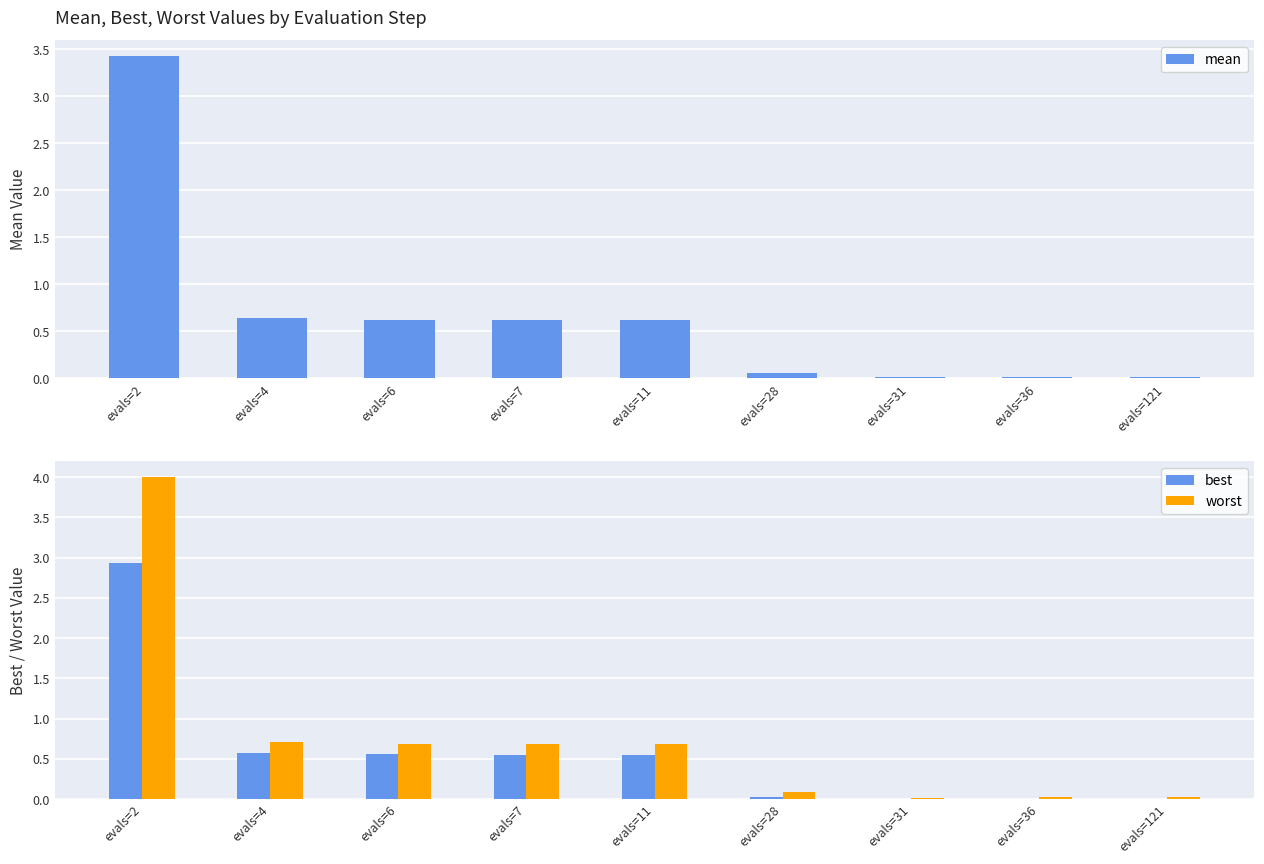

At evals=121, list the series in order from largest to smallest.

worst, mean, best